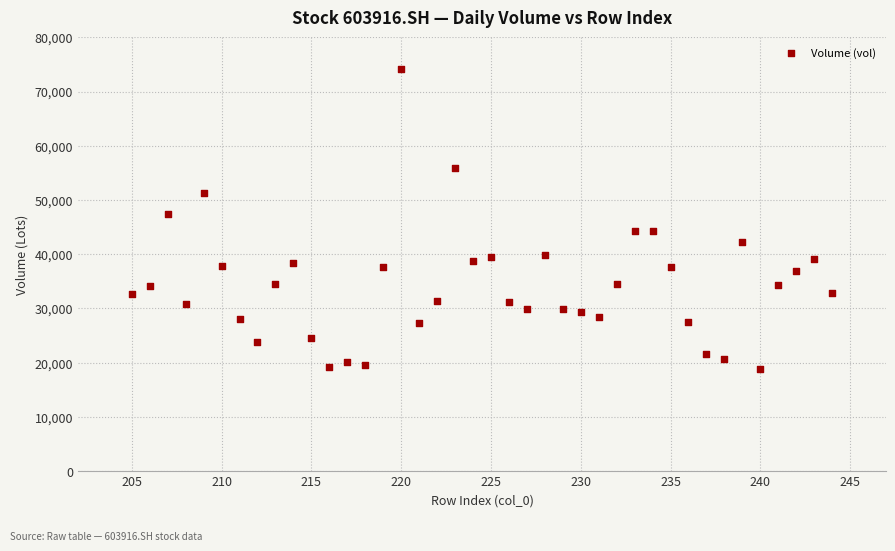

What is the range of X values (max minus min)?

39.0